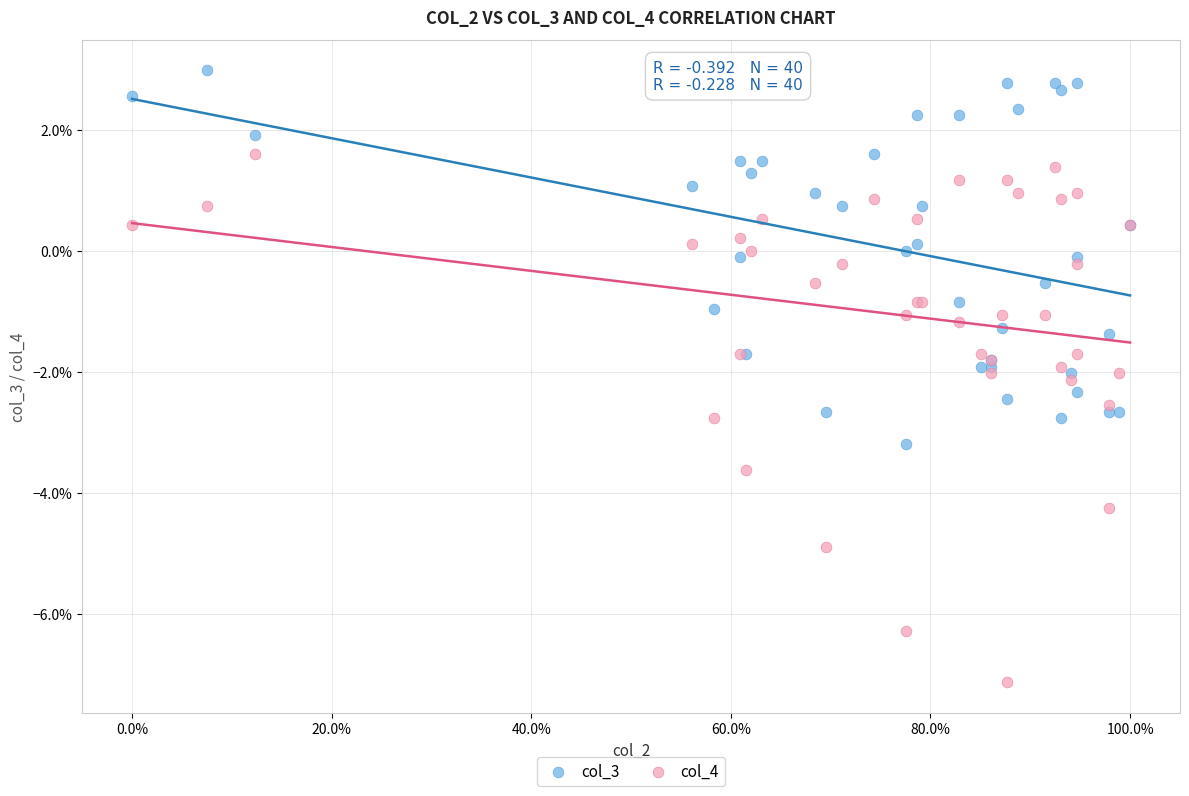

Which series reaches the maximum Y coordinate?

col_3